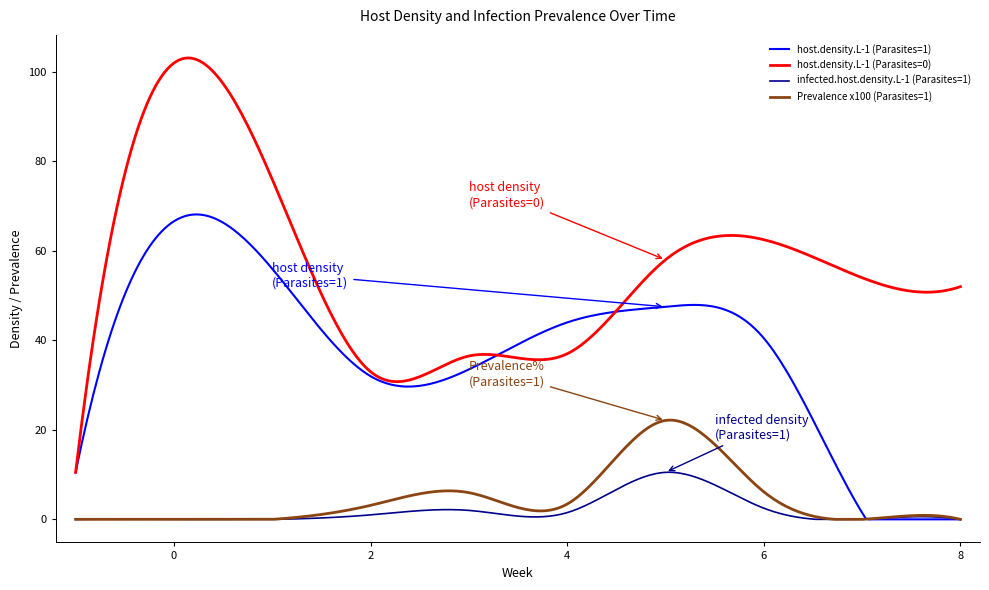

How many lines are shown in the chart?

4